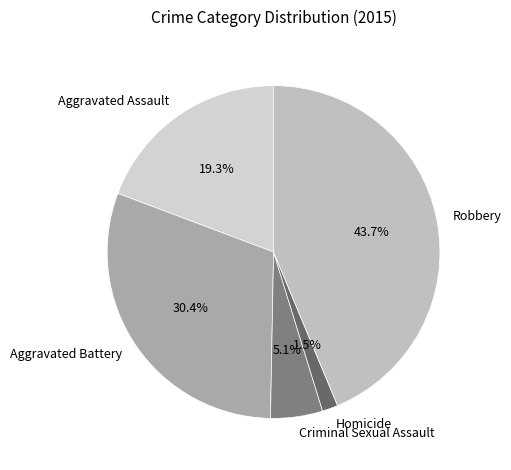

Is Aggravated Battery the majority of the pie?

No